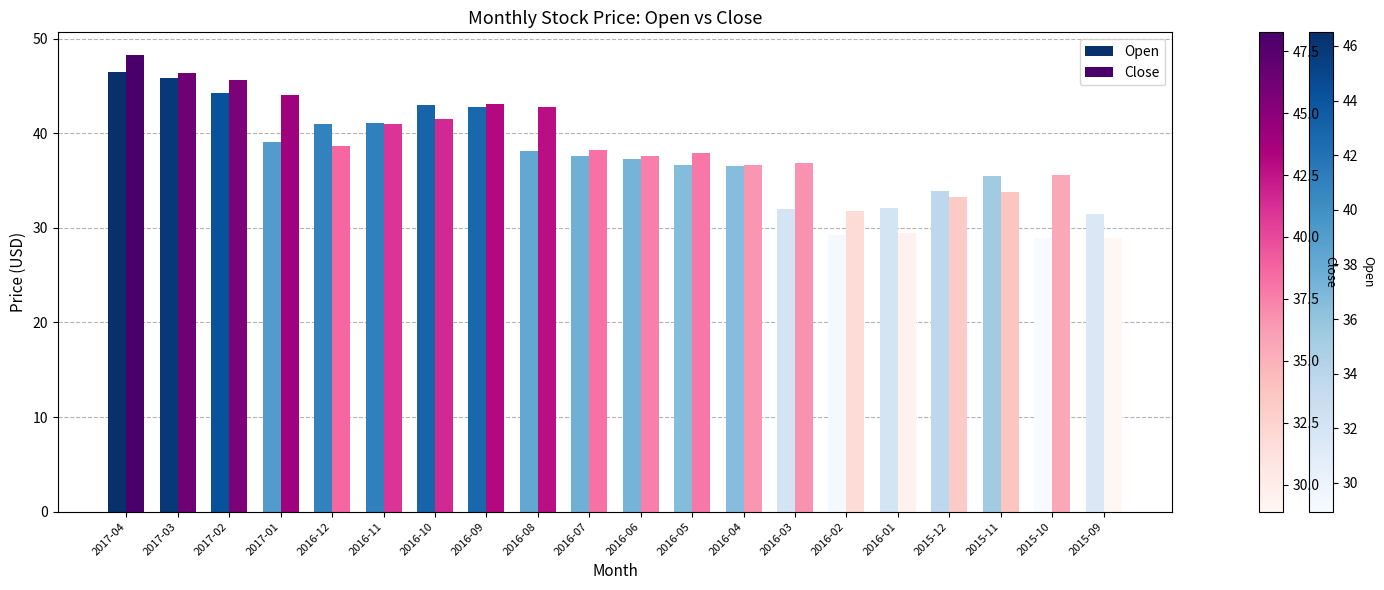

How many values in the Open series are below 37?

9